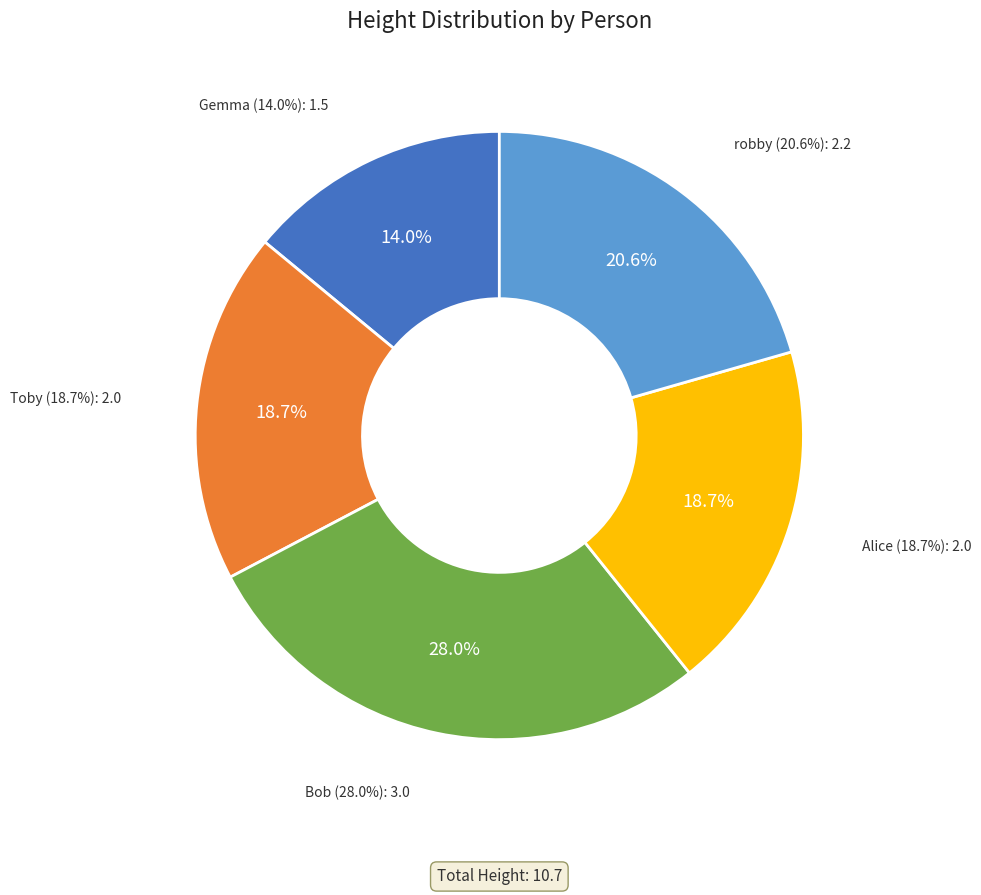

To the nearest percent, what is the difference between the largest and smallest slice percentages?

14%